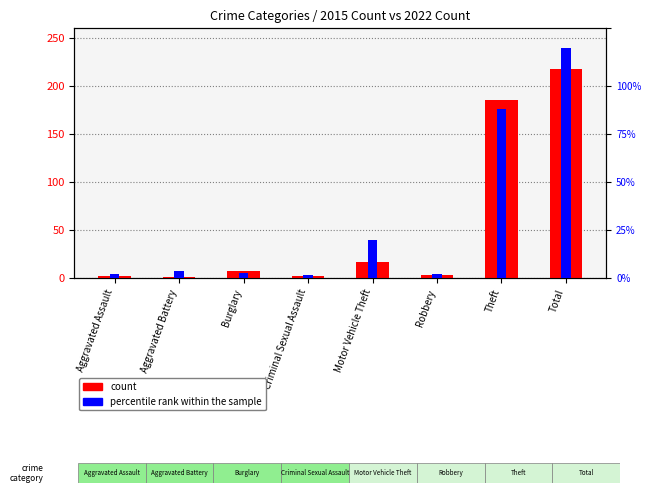

What value does the percentile rank within the sample series have at Theft, to the nearest 10?

180